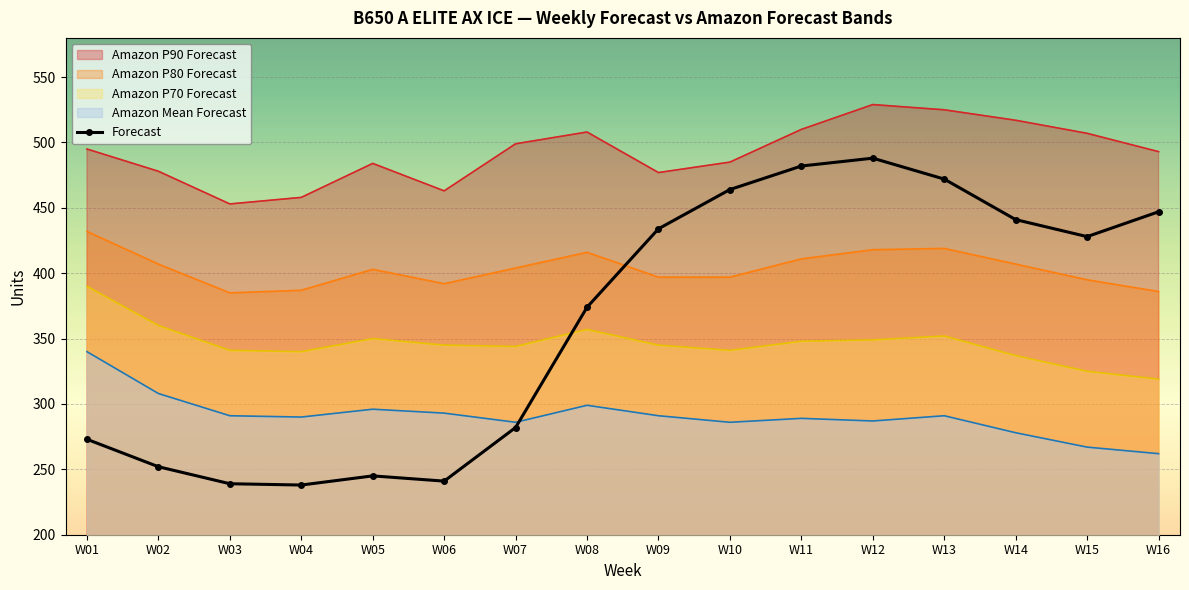

What is the change in value from W09 to W10?

+30